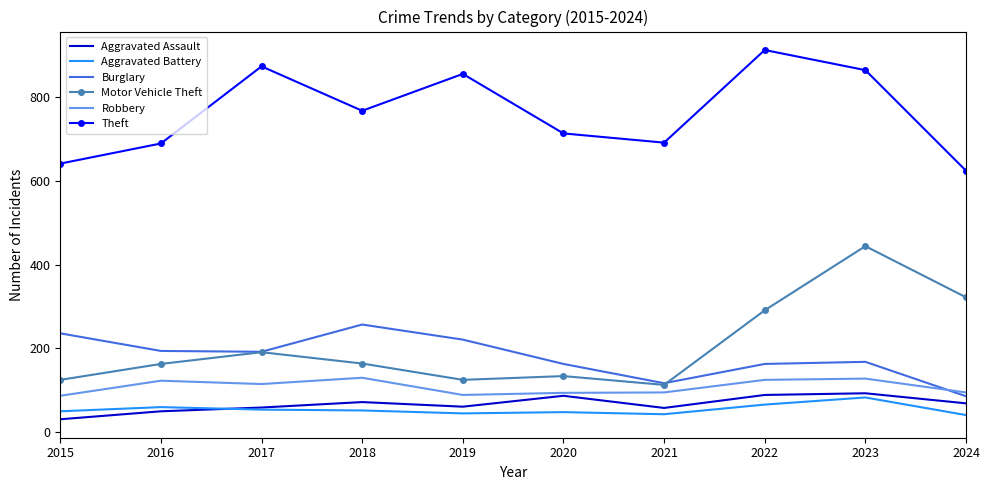

What is the maximum value for Motor Vehicle Theft?

444